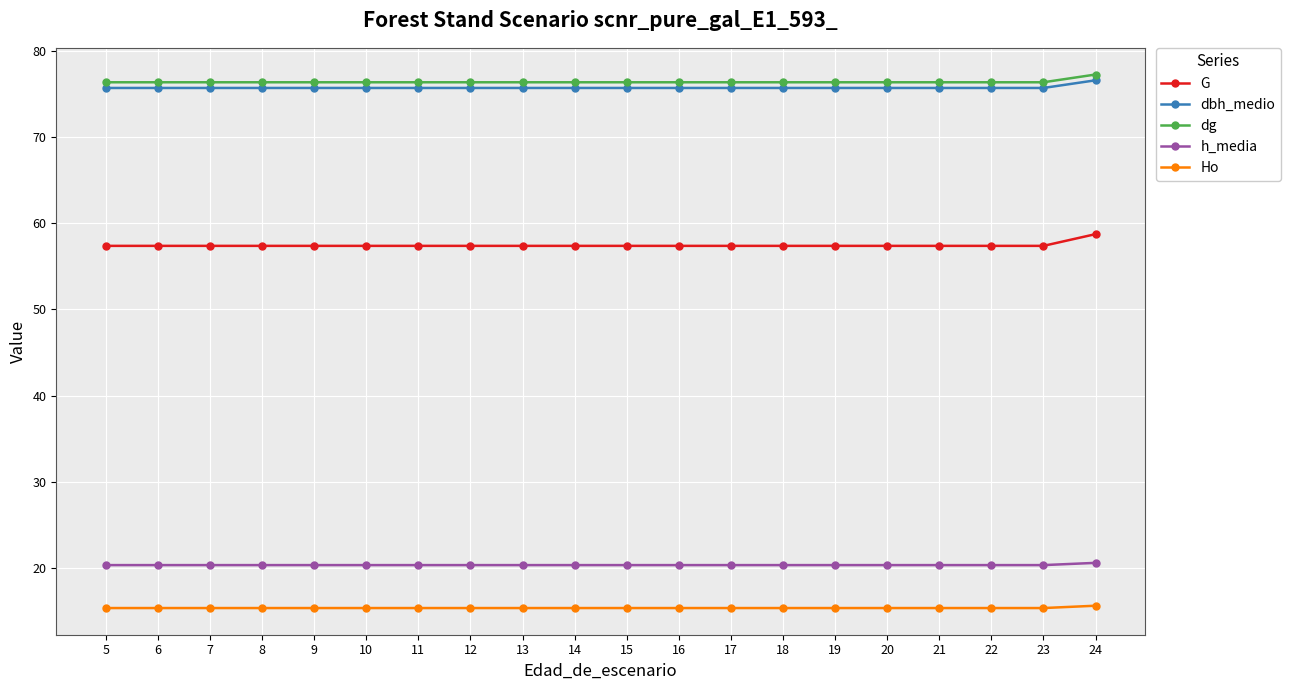

Is the value of Ho at 7 greater than the value of dg at 21?

No